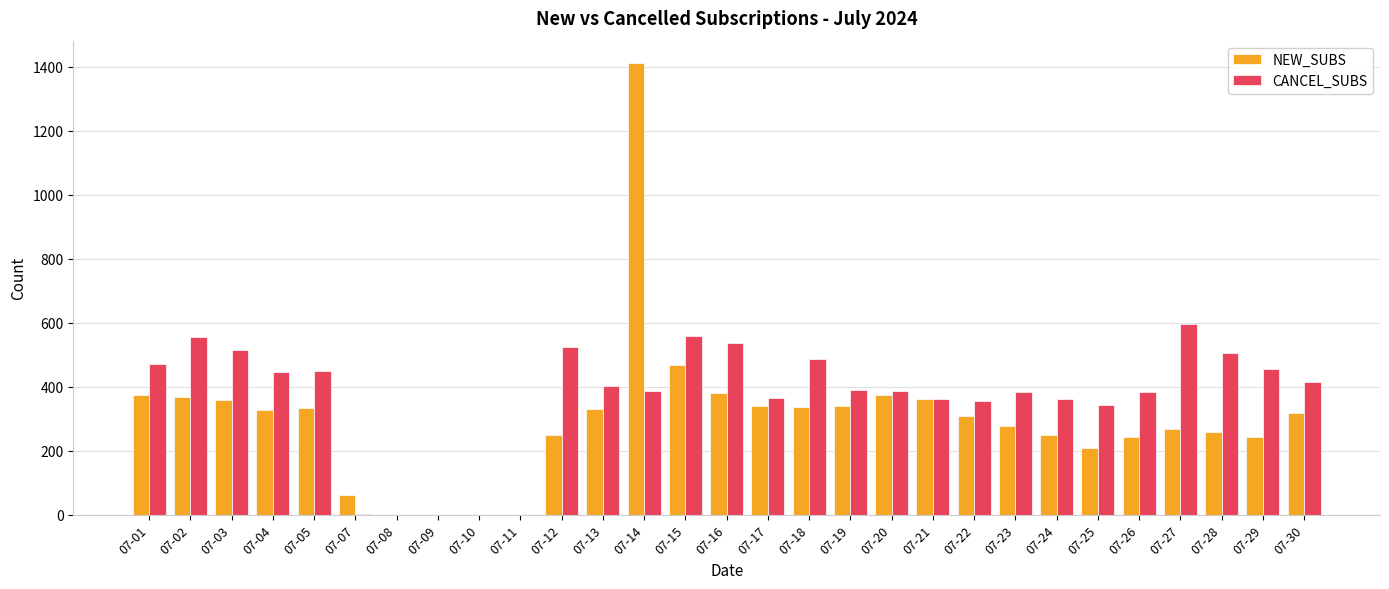

What is the sum of all CANCEL_SUBS values?

10637